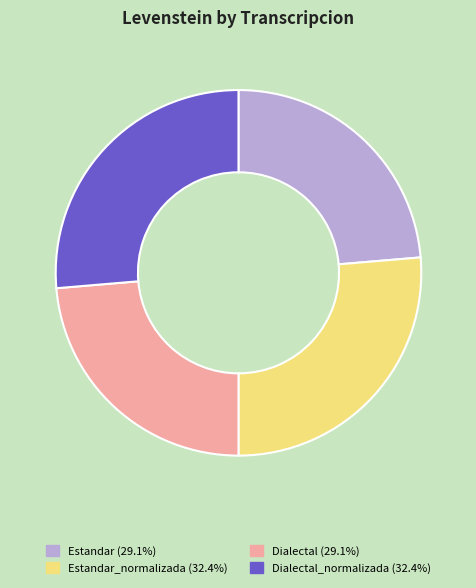

Count the number of slices in the pie.

4